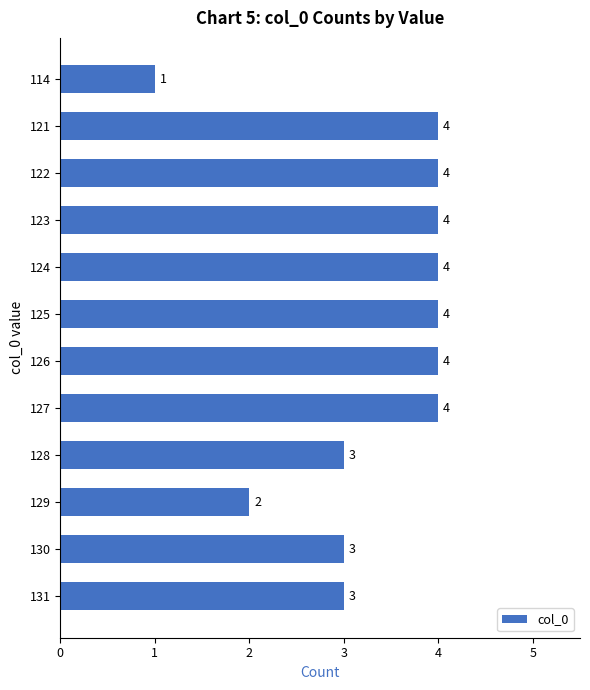

Approximately how many times larger is the value at 121 compared to 130?

1.3